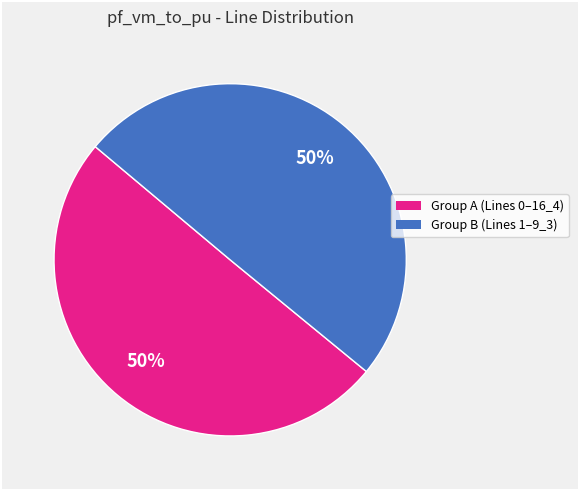

To the nearest percent, what is the average slice percentage?

50%